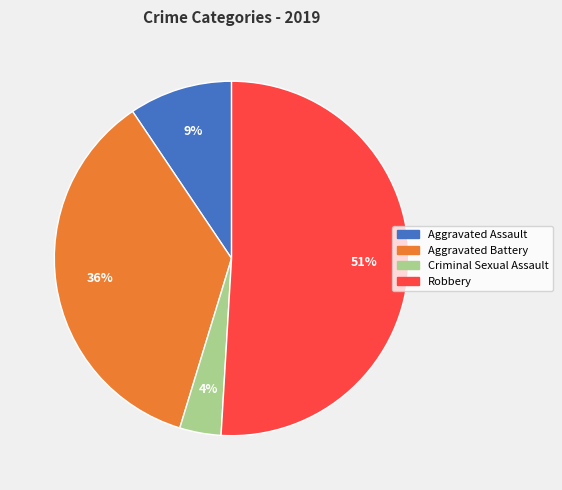

Count the number of slices in the pie.

4